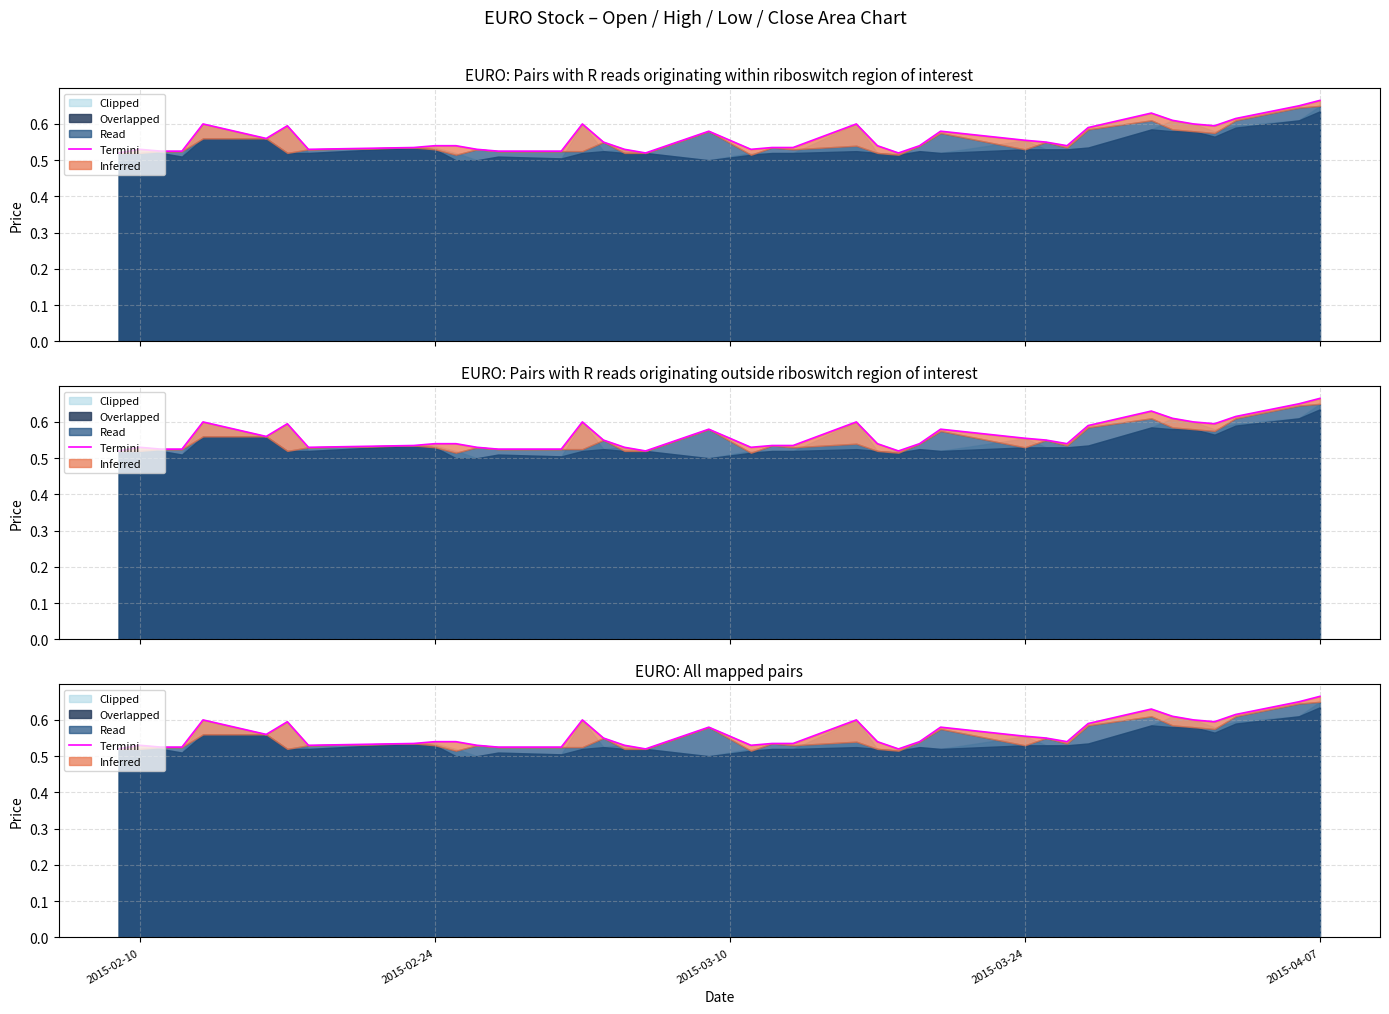

What is the value of the 28th point from the left?

0.6